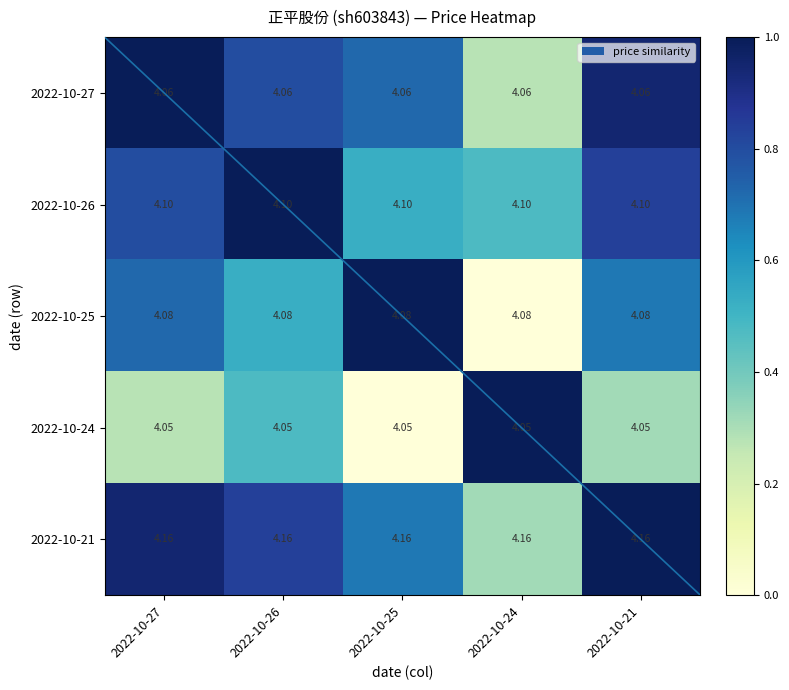

Is the value of 2022-10-25 at 2022-10-27 greater than the value of 2022-10-21 at 2022-10-25?

No